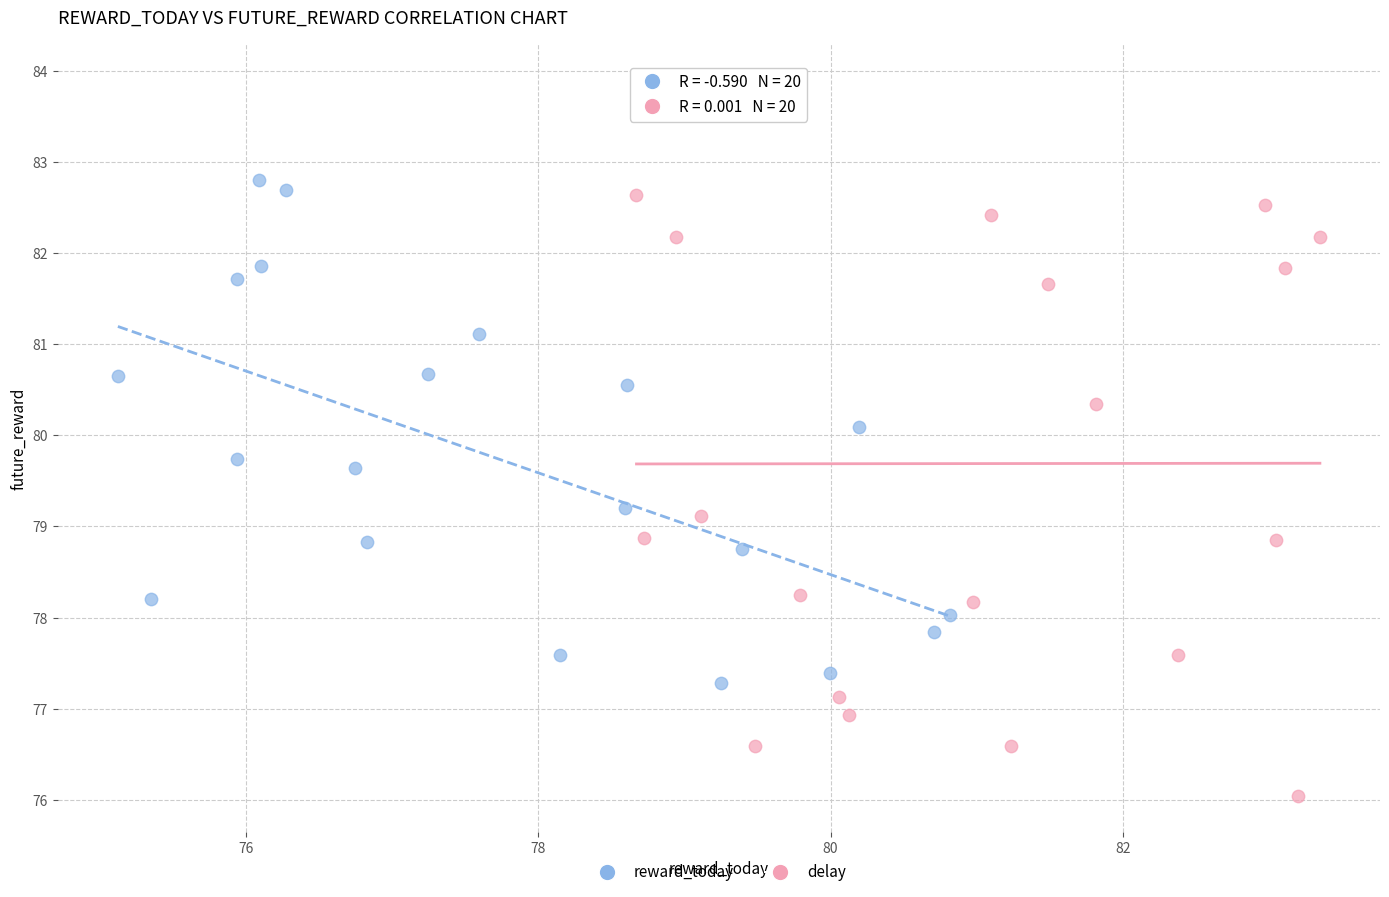

What are all the series names shown in the legend?

reward_today, delay